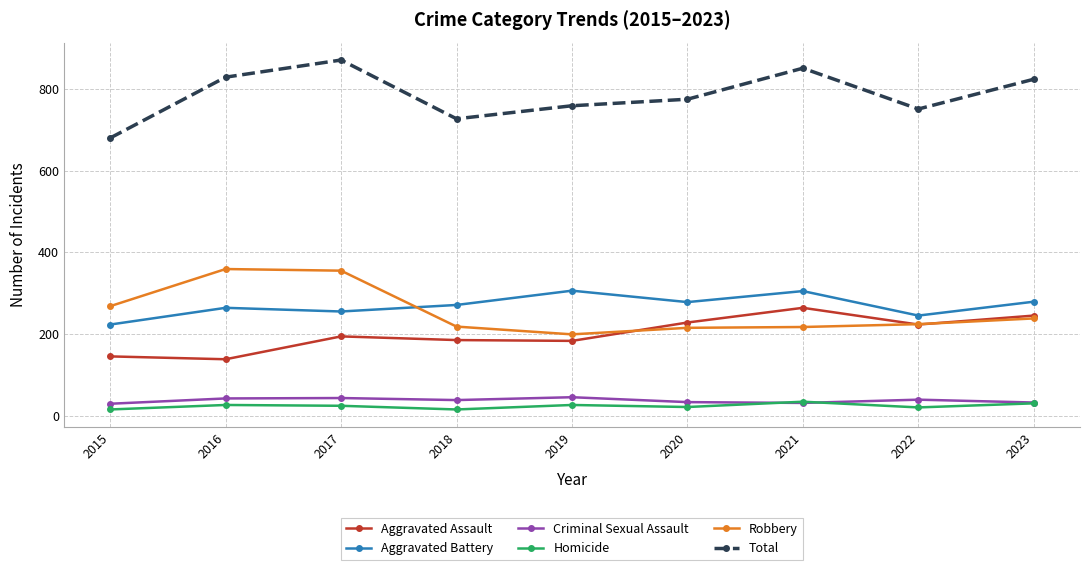

Between 2018 and 2020, which series saw the biggest shift?

Total